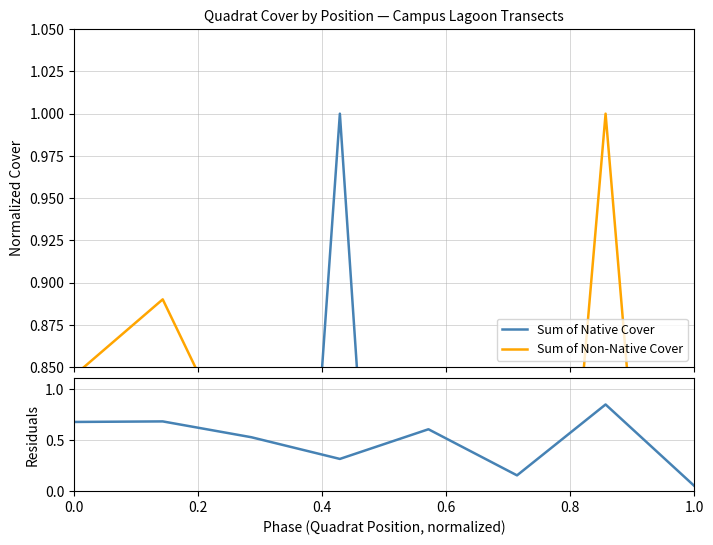

At which label does Sum of Non-Native Cover reach its minimum?

1.0